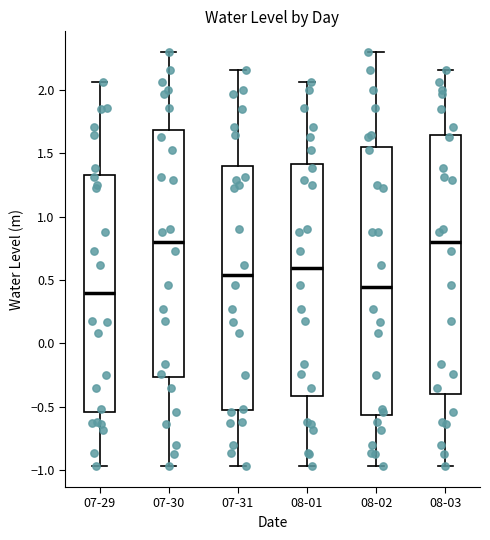

Reading left to right, transcribe this box plot: for each box, give where its median line is, the range the box spans, and where its two whiskers end, as read against the y-axis. The values are not printed on the chart, so give them approximately, as read against the axis.

07-29: median 0.40, box -0.55 to 1.35, whiskers -0.95 to 2.05
07-30: median 0.80, box -0.25 to 1.70, whiskers -0.95 to 2.30
07-31: median 0.55, box -0.50 to 1.40, whiskers -0.95 to 2.15
08-01: median 0.60, box -0.40 to 1.40, whiskers -0.95 to 2.05
08-02: median 0.45, box -0.55 to 1.55, whiskers -0.95 to 2.30
08-03: median 0.80, box -0.40 to 1.65, whiskers -0.95 to 2.15